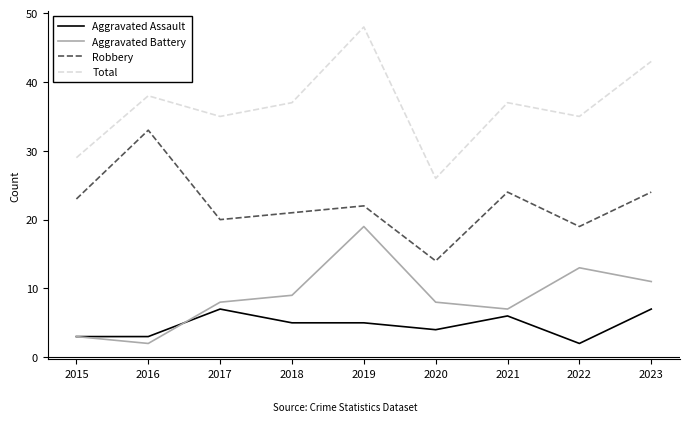

What is the approximate value of Total at 2023?

43